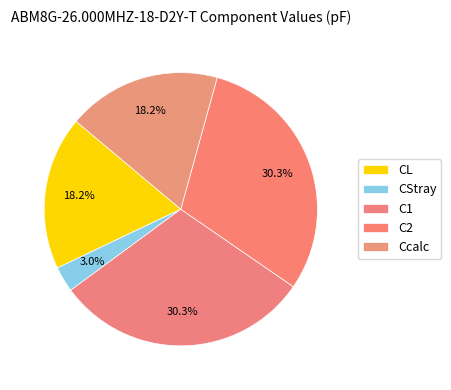

To the nearest percent, what is the difference between the C1 and CL slice percentages?

12%